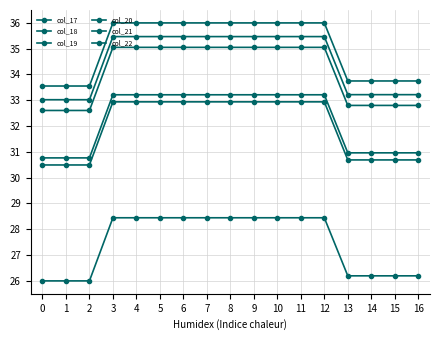

What is the value of the col_18 point at the 14th from the left?

30.7